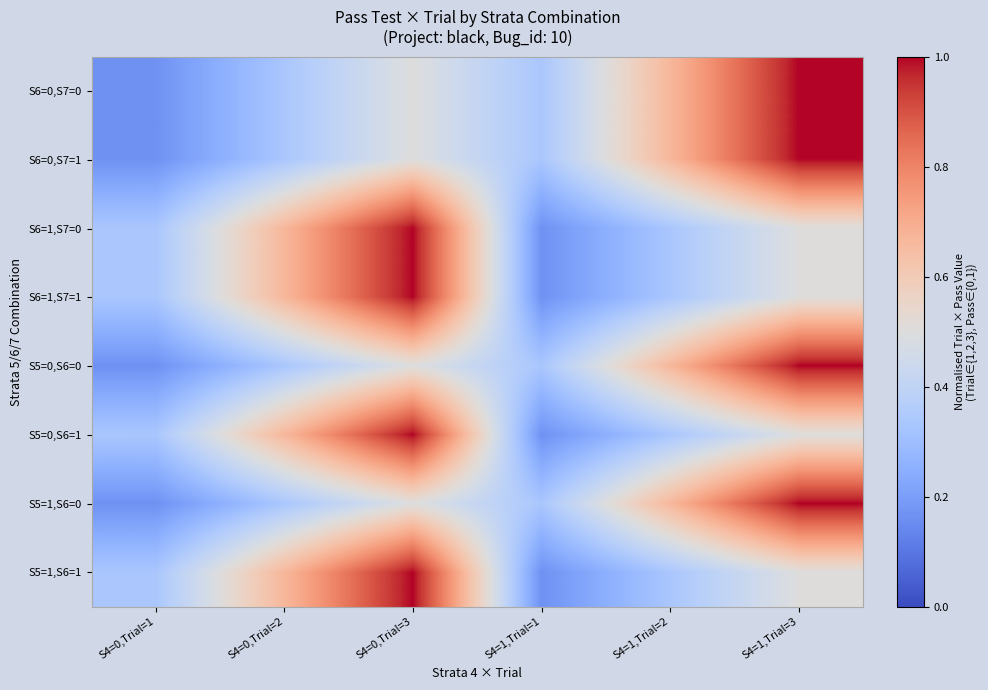

Which category has the lowest value across all series?

S4=0,Trial=1